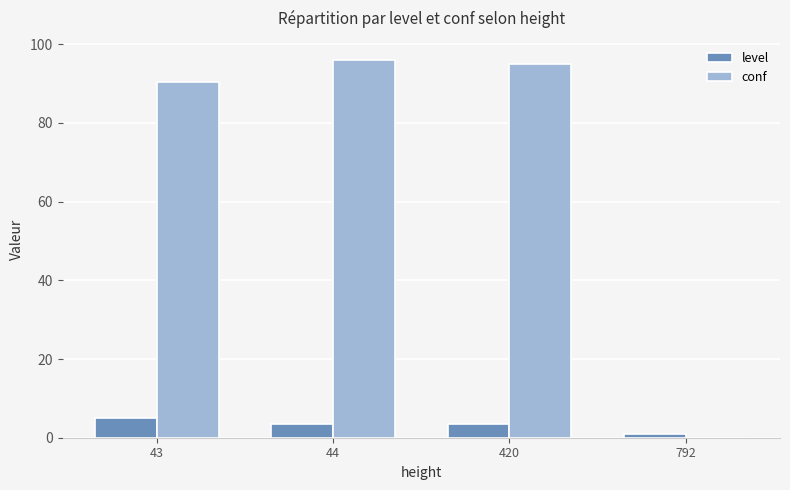

What is the sum of all level values?

13.0